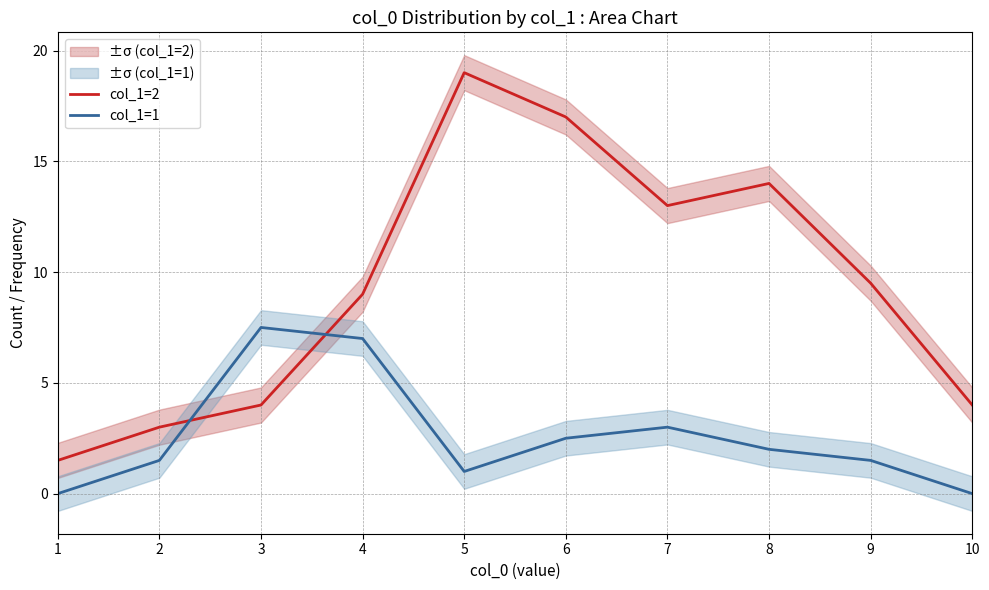

Reading left to right, list all the values displayed in this chart.

col_1=2: 1=1.5	2=3.0	3=4.0	4=9.0	5=19.0	6=17.0	7=13.0	8=14.0	9=9.5	10=4.0
col_1=1: 1=0.0	2=1.5	3=7.5	4=7.0	5=1.0	6=2.5	7=3.0	8=2.0	9=1.5	10=0.0